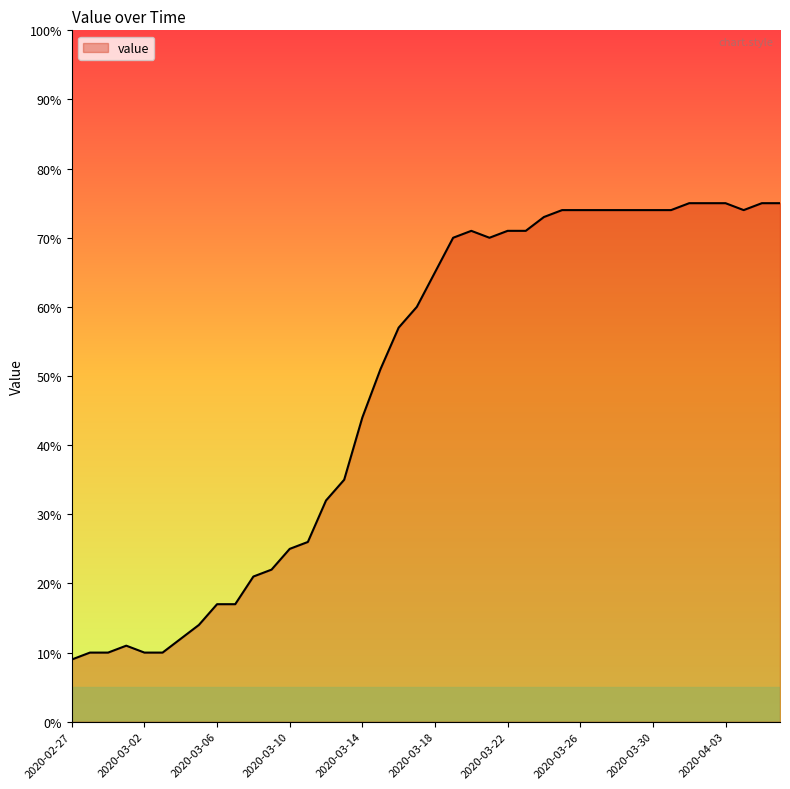

What is the difference between the maximum and minimum values?

66